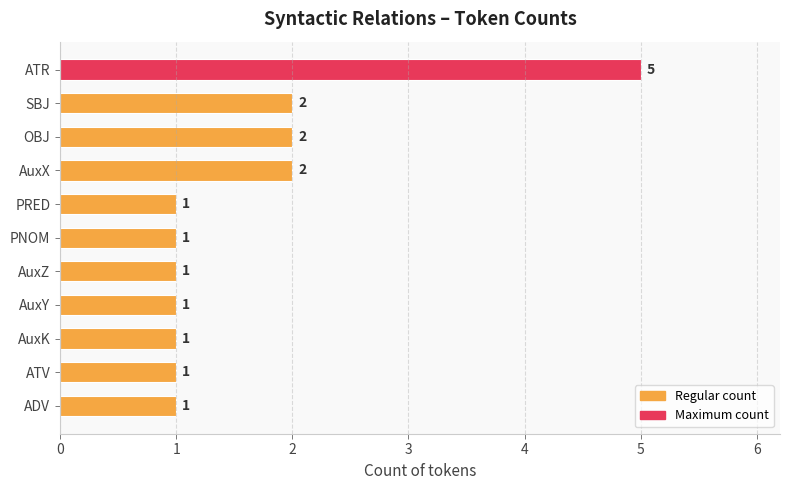

Reading top to bottom, what are all the values shown in this chart?

ATR=5	SBJ=2	OBJ=2	AuxX=2	PRED=1	PNOM=1	AuxZ=1	AuxY=1	AuxK=1	ATV=1	ADV=1